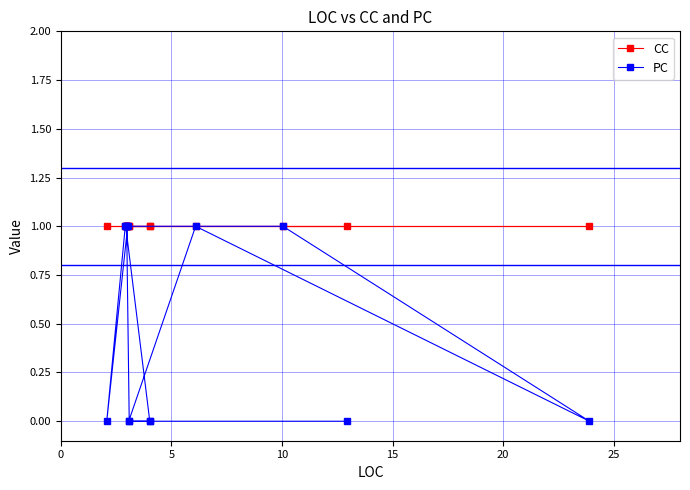

What is the sum of all CC values?

14